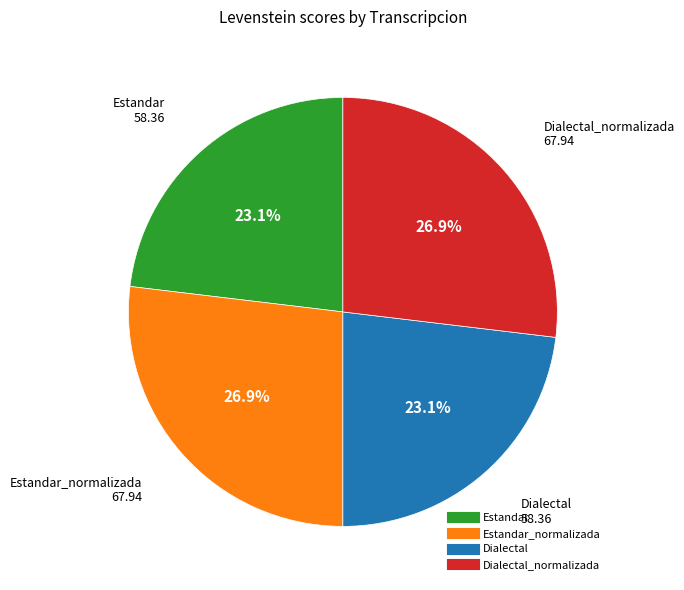

Count the number of slices in the pie.

4